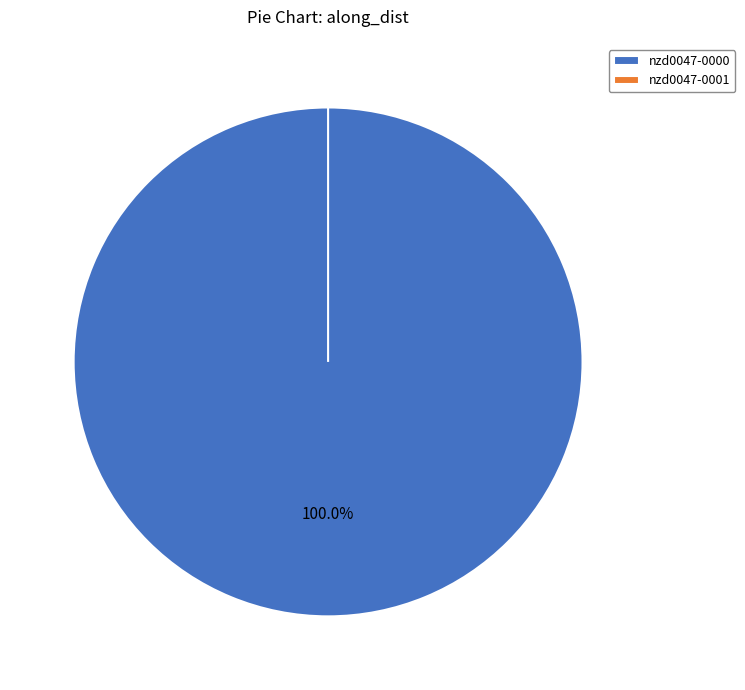

To the nearest percent, what is the difference between the nzd0047-0001 and nzd0047-0000 slice percentages?

100%